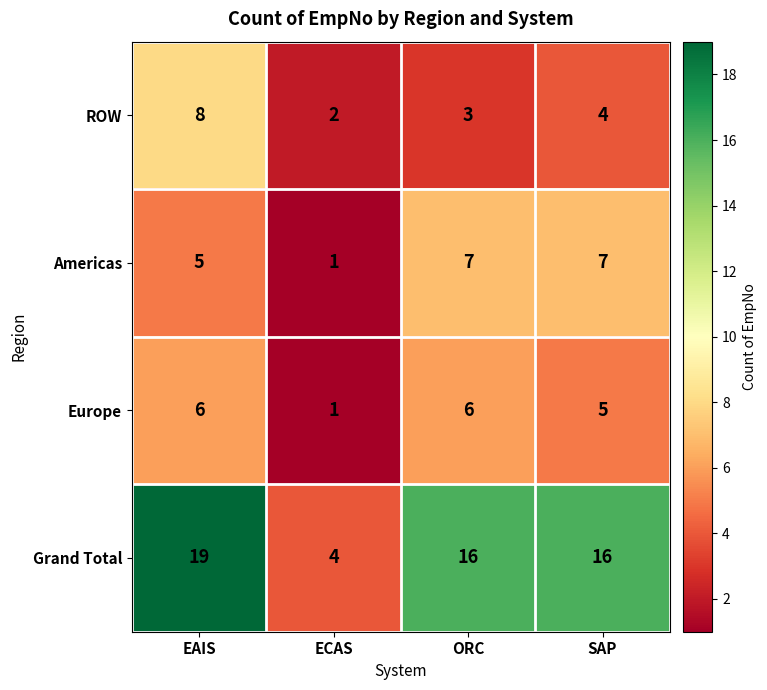

Reading right to left, list all the values displayed in this chart.

ROW: SAP=4	ORC=3	ECAS=2	EAIS=8
Americas: SAP=7	ORC=7	ECAS=1	EAIS=5
Europe: SAP=5	ORC=6	ECAS=1	EAIS=6
Grand Total: SAP=16	ORC=16	ECAS=4	EAIS=19